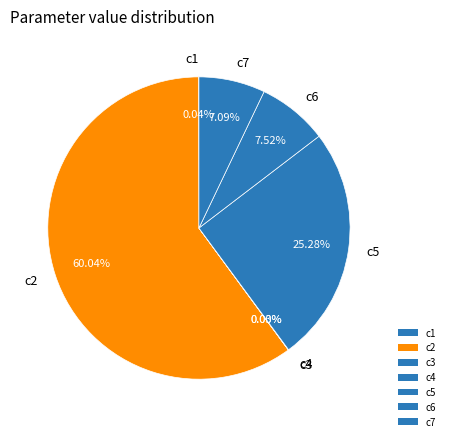

Which has a higher value, c2 or c5?

c2